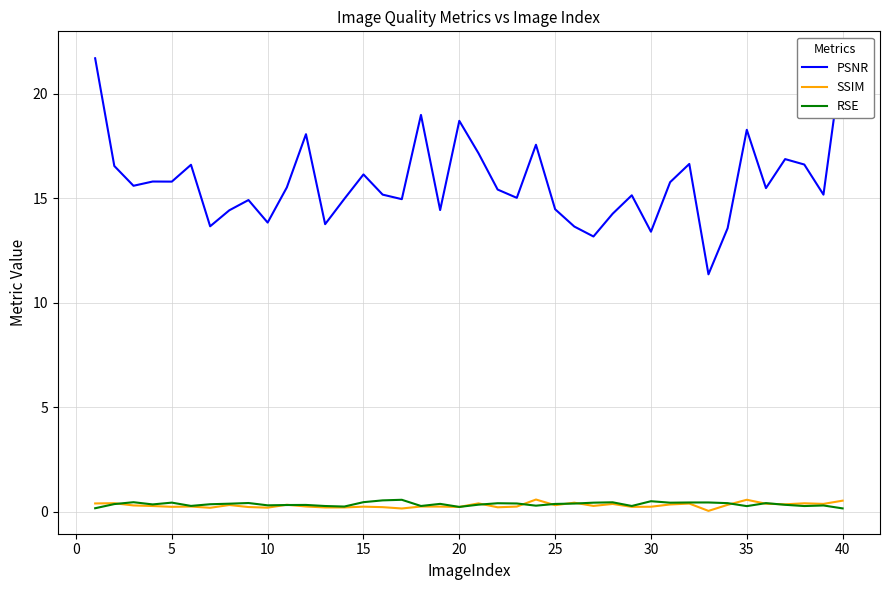

How many lines are shown in the chart?

3